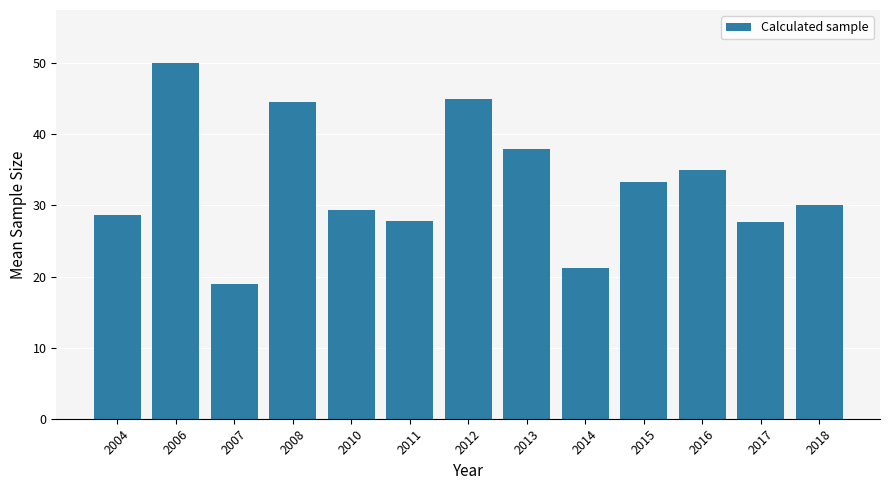

Are the bars grouped side by side (vs. stacked)?

No